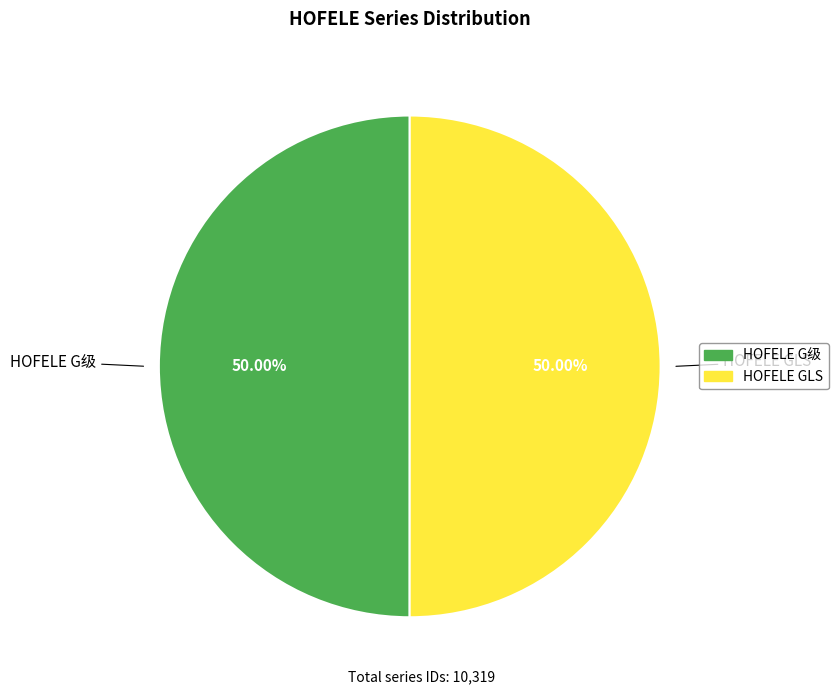

Combined, do HOFELE GLS and HOFELE G级 account for over 50%?

Yes